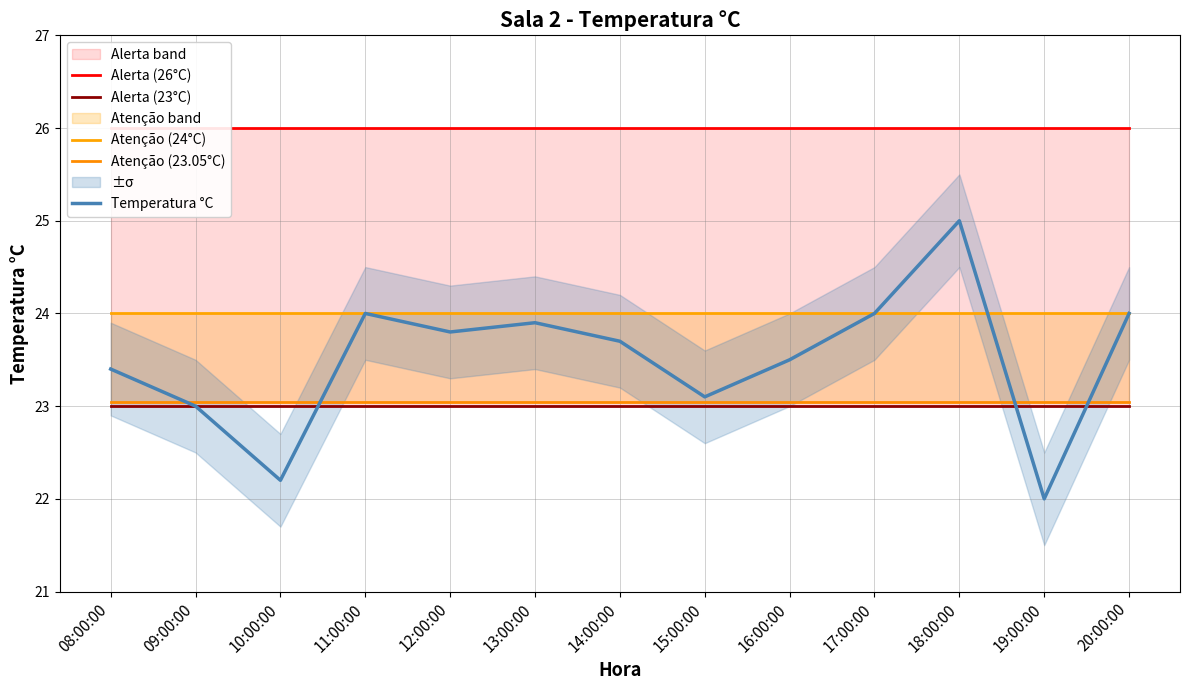

Where is Temperatura °C nearest to the value 23?

09:00:00